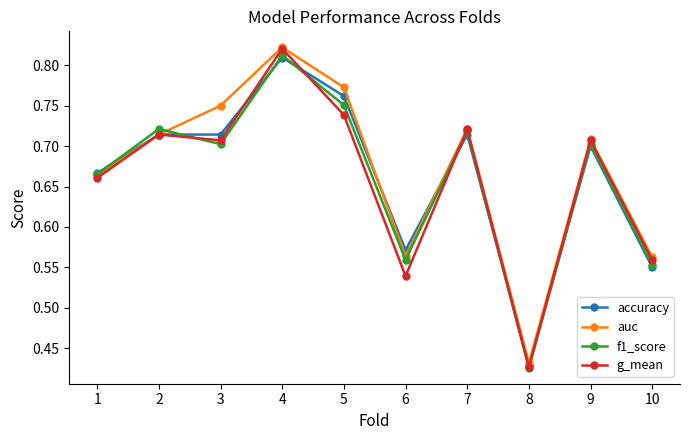

At which category does the chart reach its peak across all series?

4